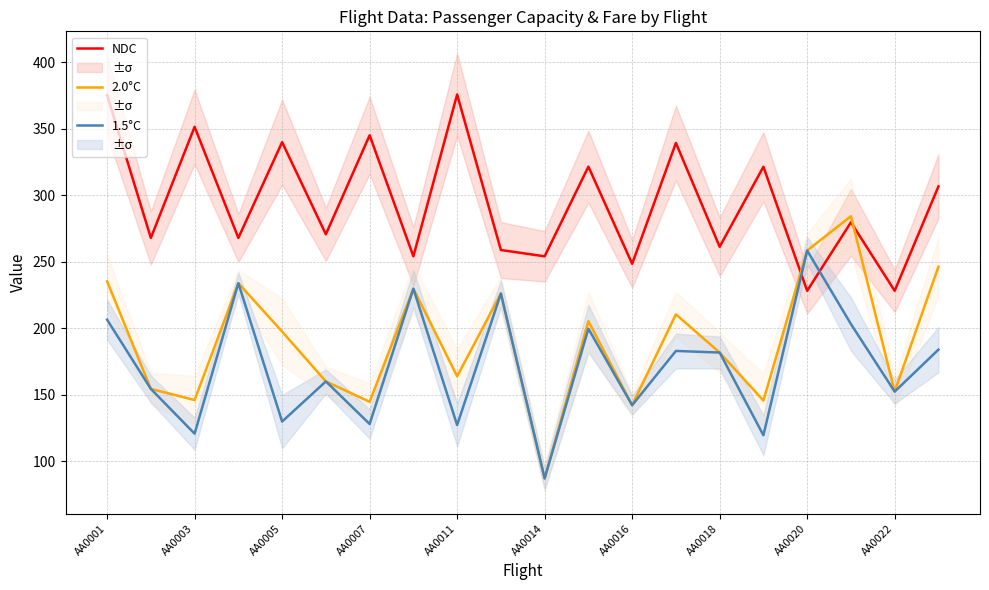

At which label does 2.0°C first exceed 197?

AA0001